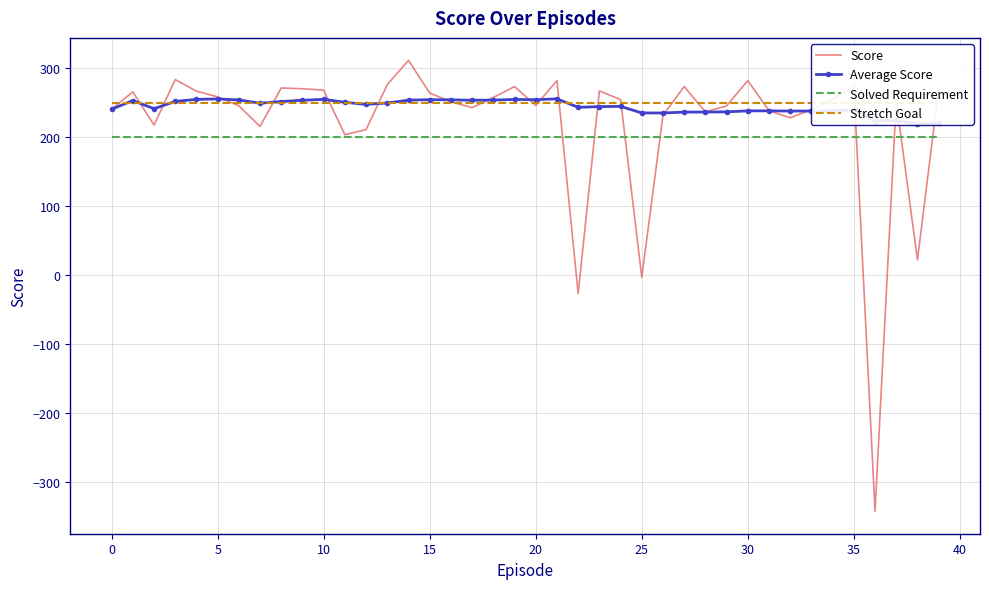

What is the lowest value of the Score series?

-342.3